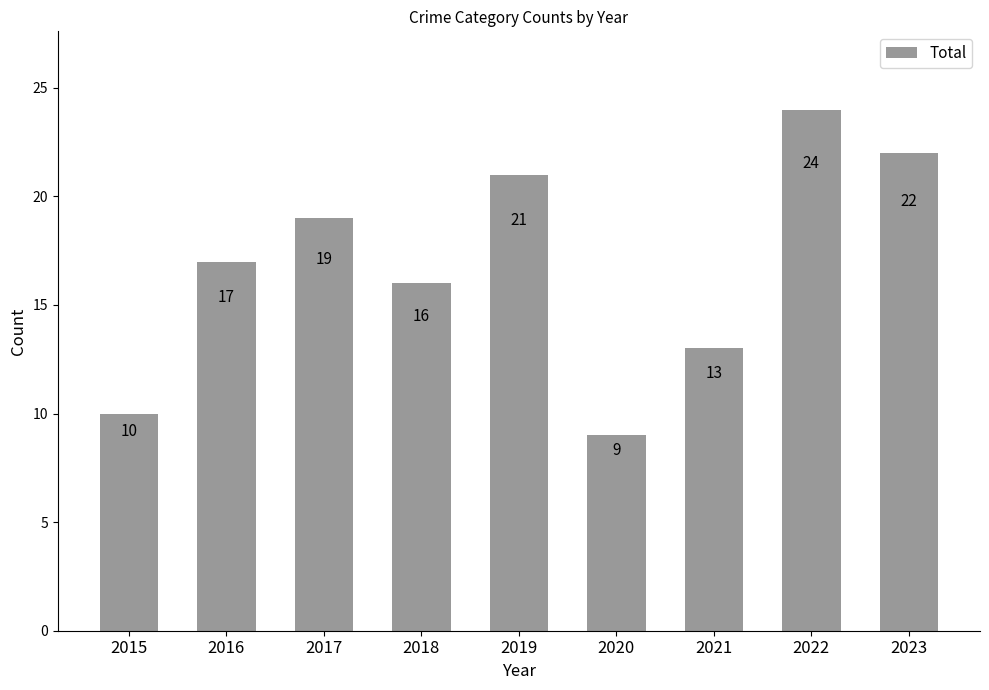

True or false: the data shows 6 at 2019.

False